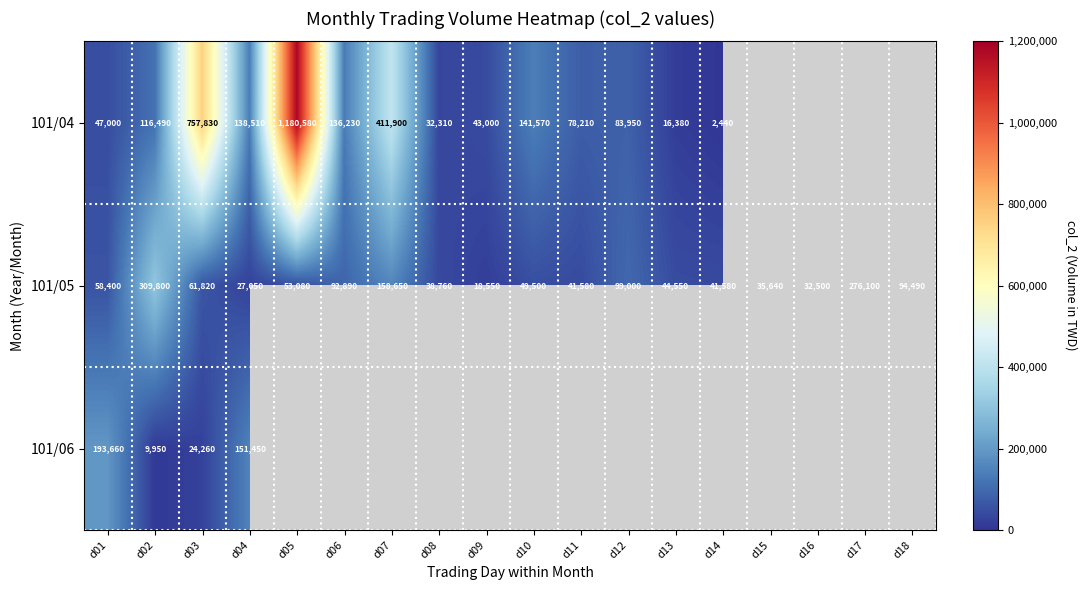

Where is 101/05 nearest to the value 164175?

d07